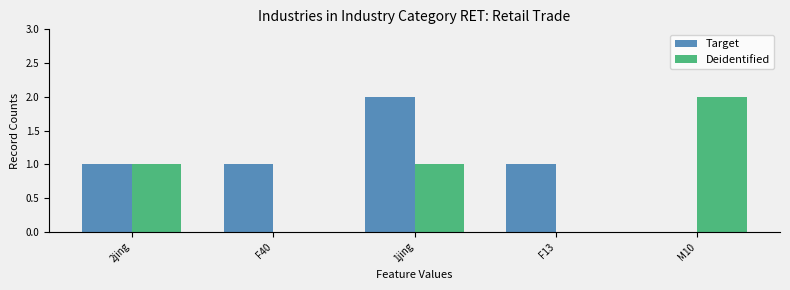

Are the bars grouped side by side (vs. stacked)?

Yes